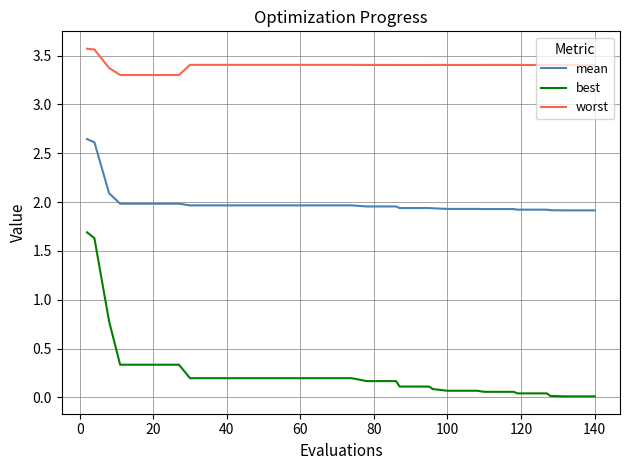

What are all the series names shown in the legend?

mean, best, worst